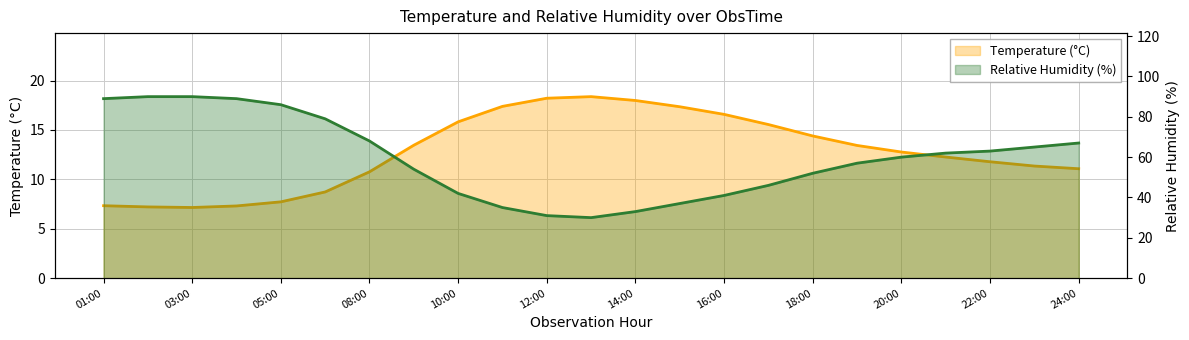

How many series are shown in this chart?

2